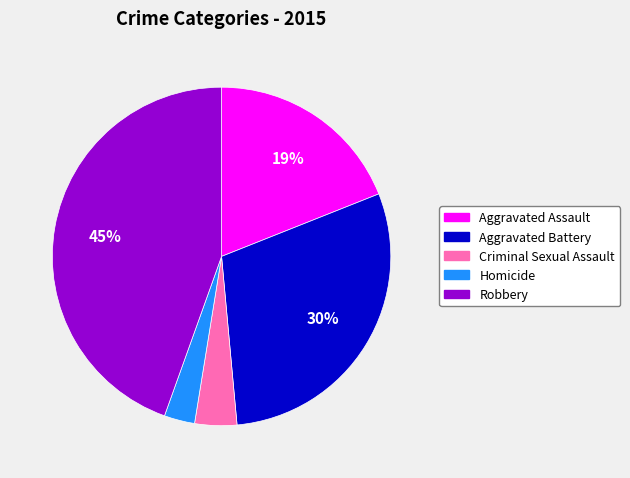

To the nearest percent, what is the difference between the largest and smallest slice percentages?

42%